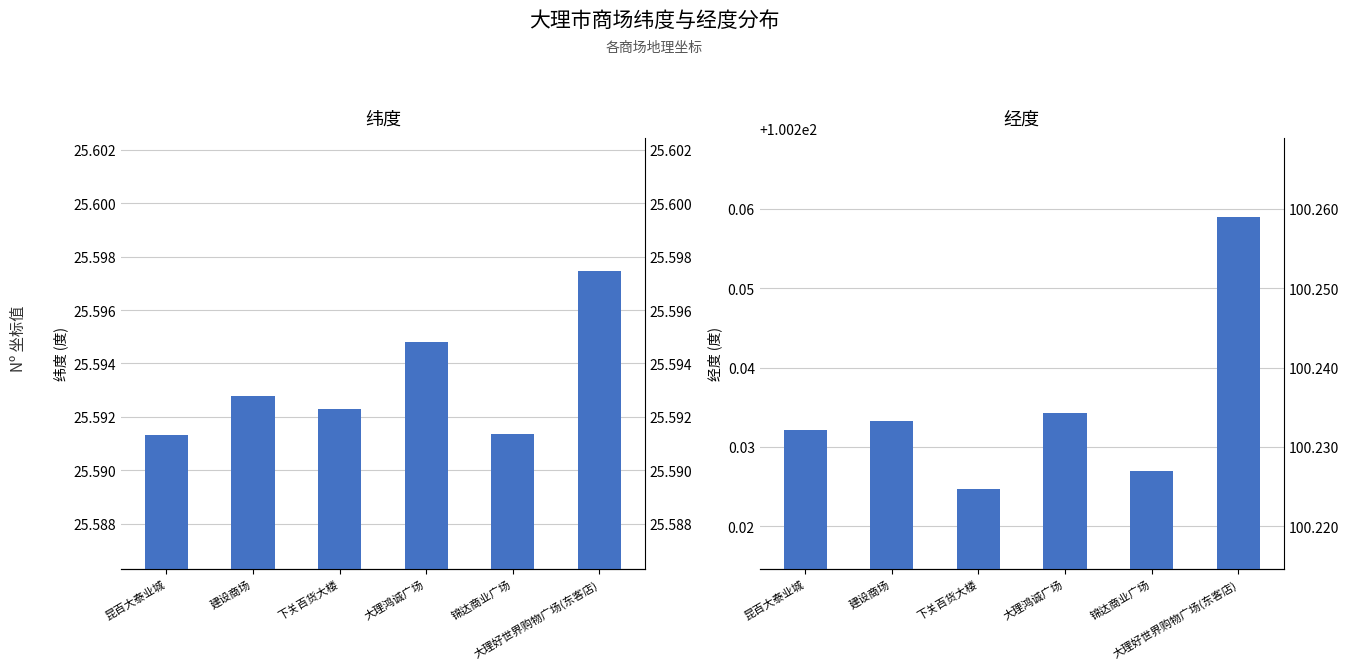

At which category is the sum across all series the highest?

大理好世界购物广场(东客店)